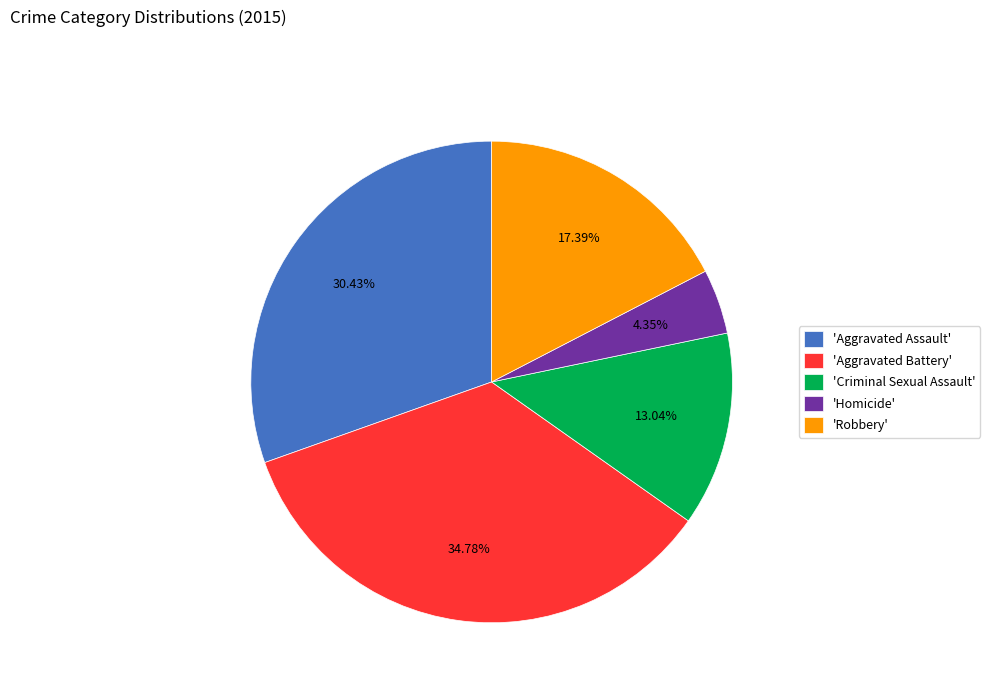

Which has a higher value, 'Robbery' or 'Criminal Sexual Assault'?

'Robbery'